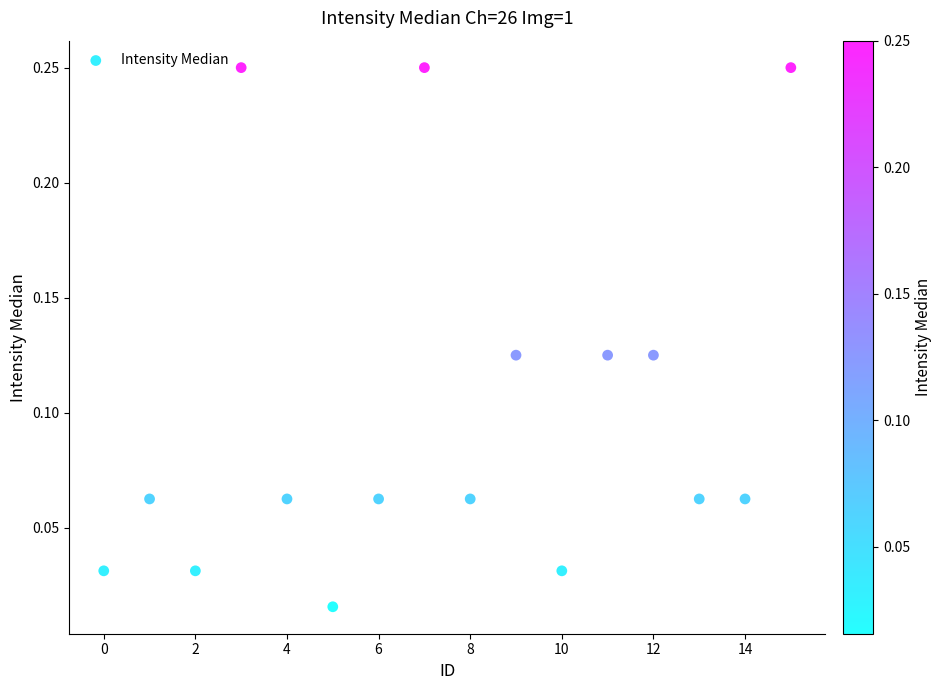

How many data points are displayed?

16